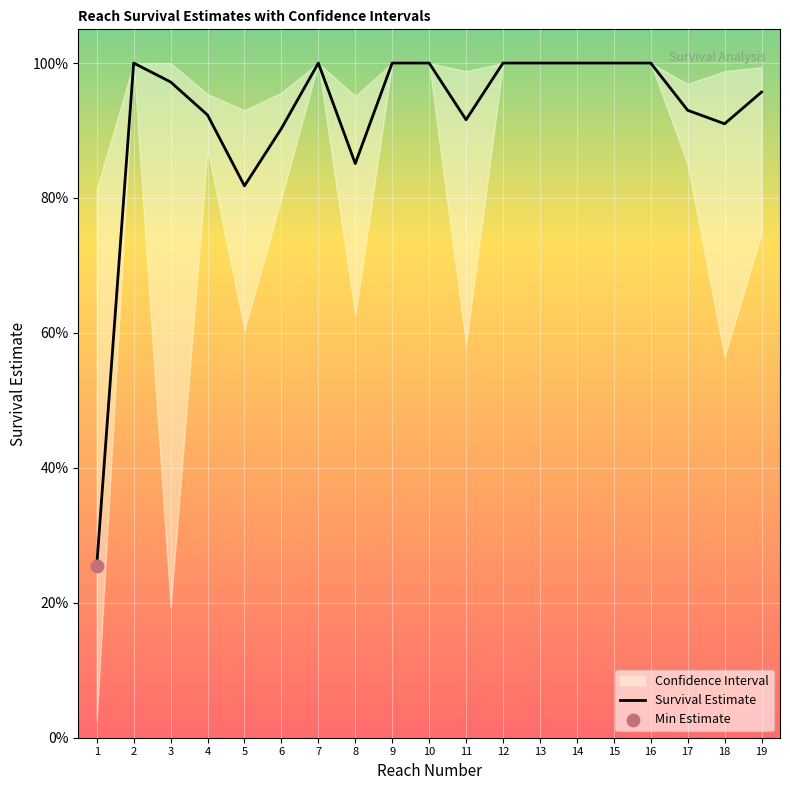

What is the ratio of the value at 3 to the value at 2?

1.0